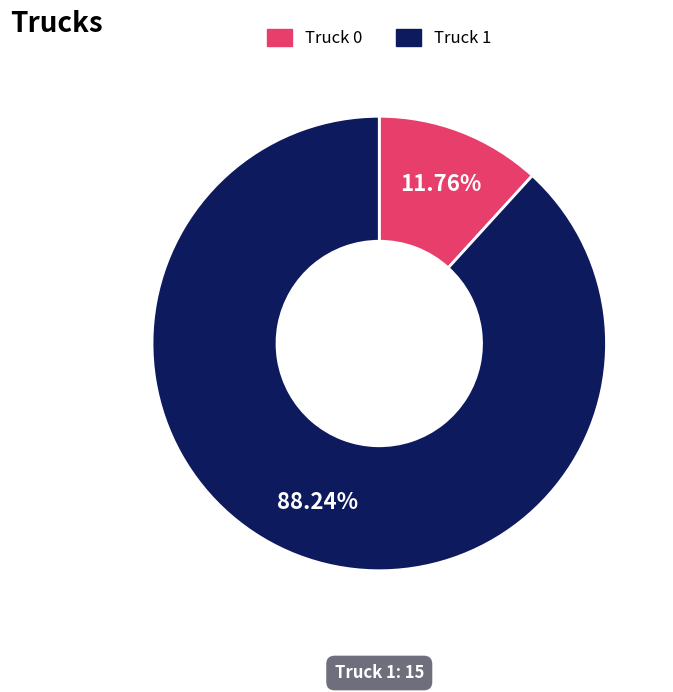

The Truck 1 slice represents 88% of the pie. True or false?

True